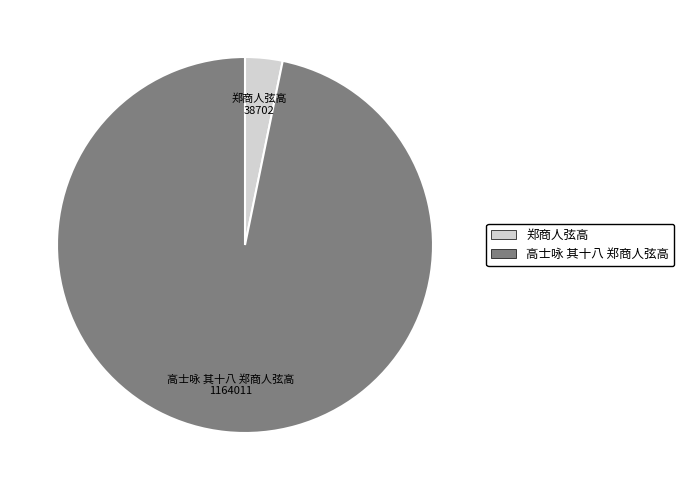

Is 高士咏 其十八 郑商人弦高 the majority of the pie?

Yes